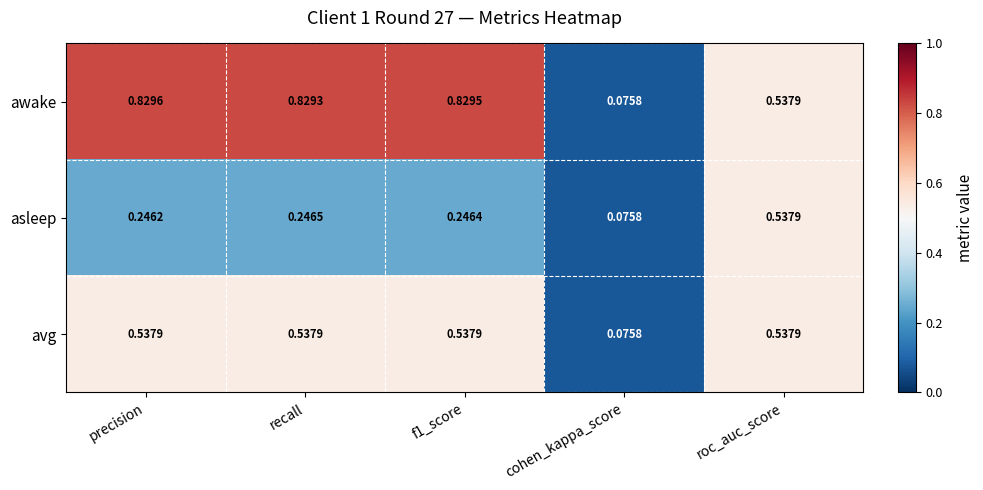

List the series in order of their overall mean, lowest first.

asleep, avg, awake